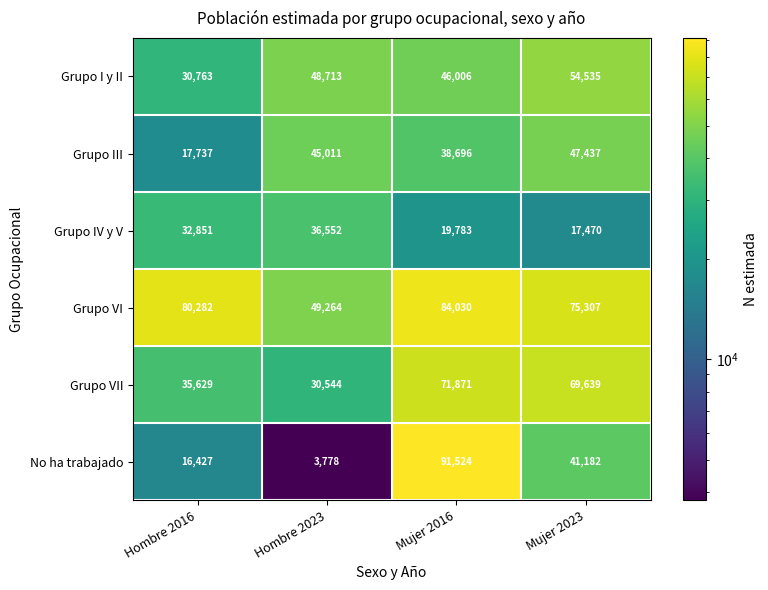

Count the Grupo I y II values in the range 46006 to 54535.

3